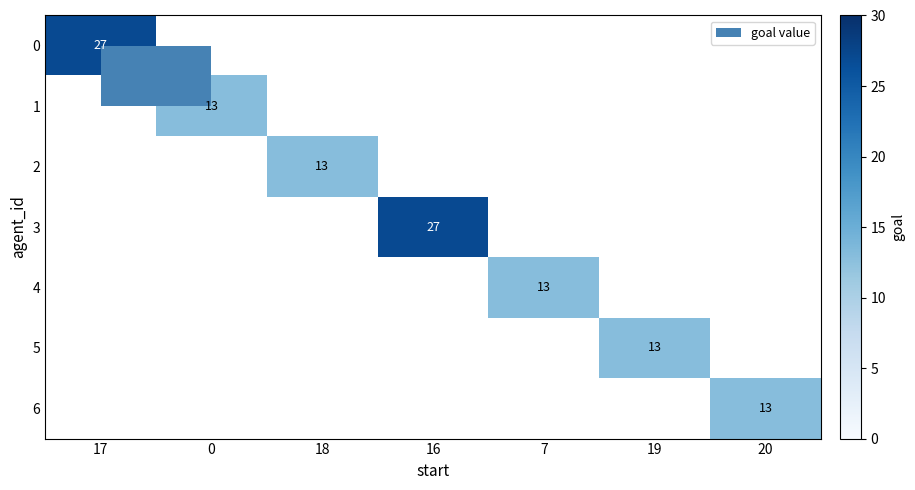

The 4 series shows 2.8 at 7. True or false?

False